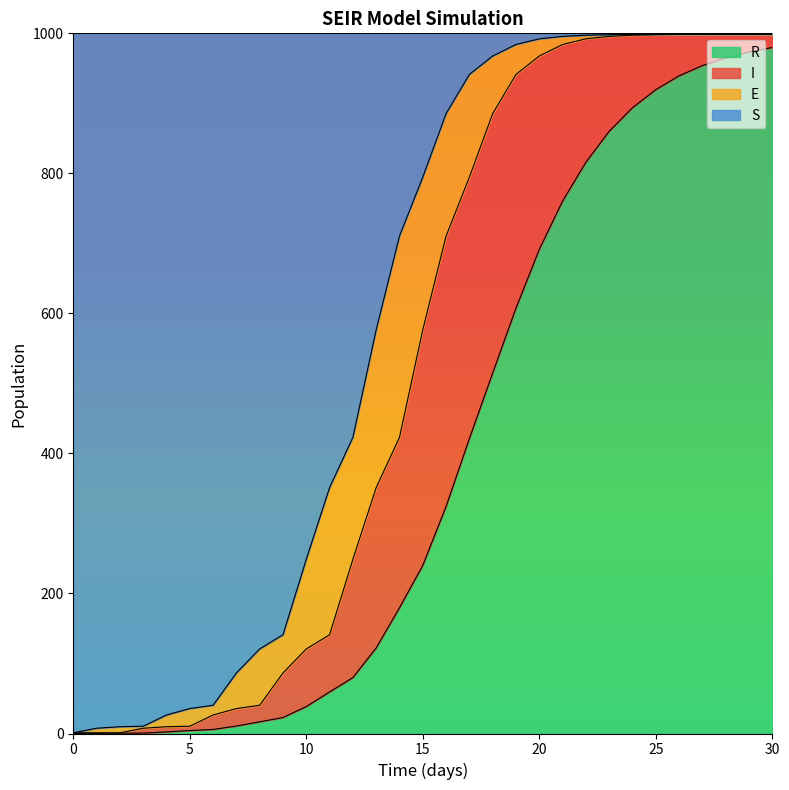

What are all the series names shown in the legend?

R, I, E, S